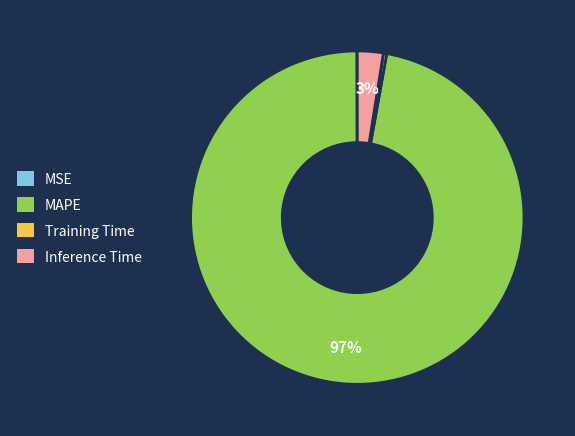

Which category has the biggest portion of the pie?

MAPE